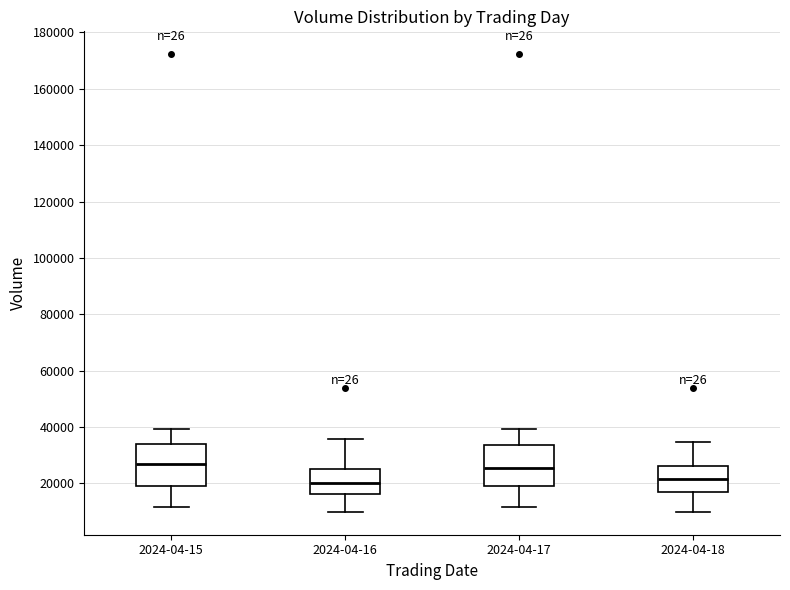

Where does the median line of the box for 2024-04-17 sit on the y-axis? The values are not printed on the chart, so give them approximately, as read against the axis.

26000